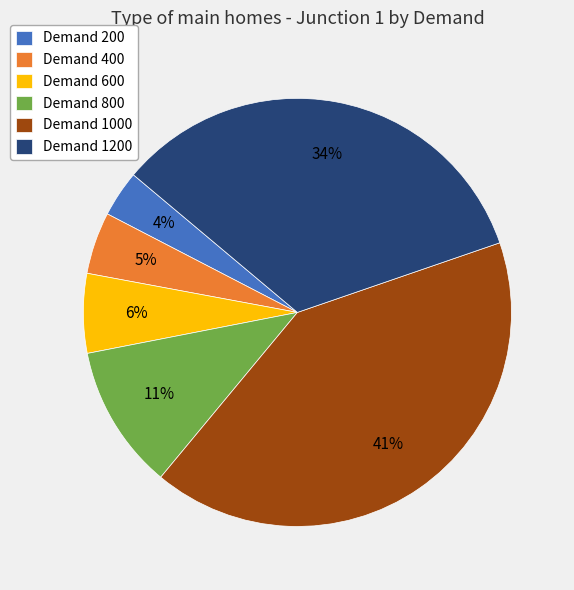

What is the smallest slice in the pie chart?

Demand 200